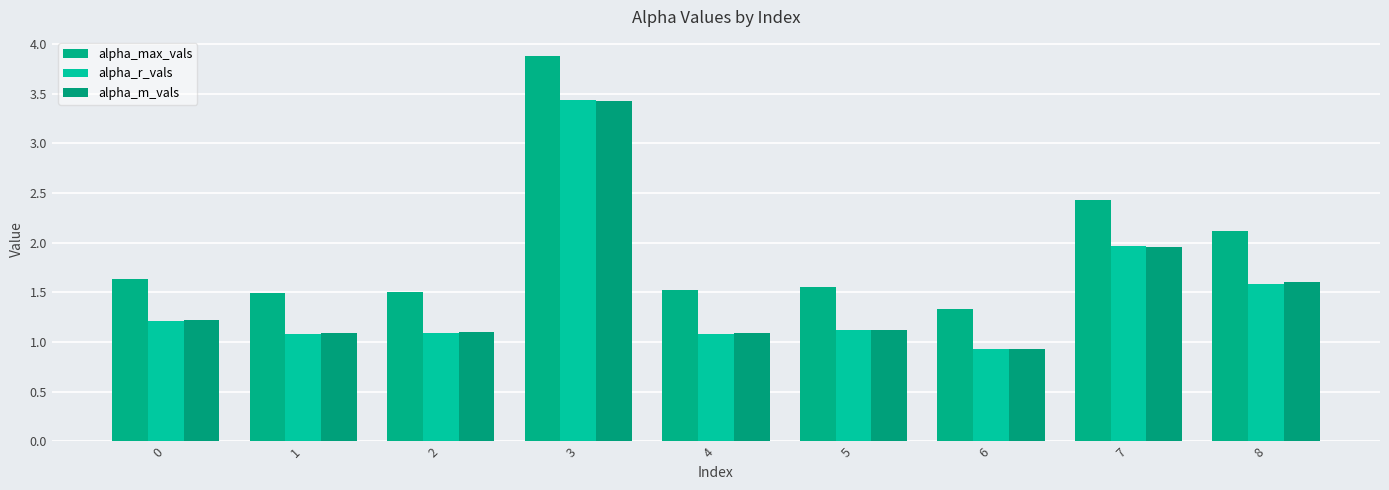

What is the difference between the maximum and minimum values in the alpha_r_vals series?

2.5